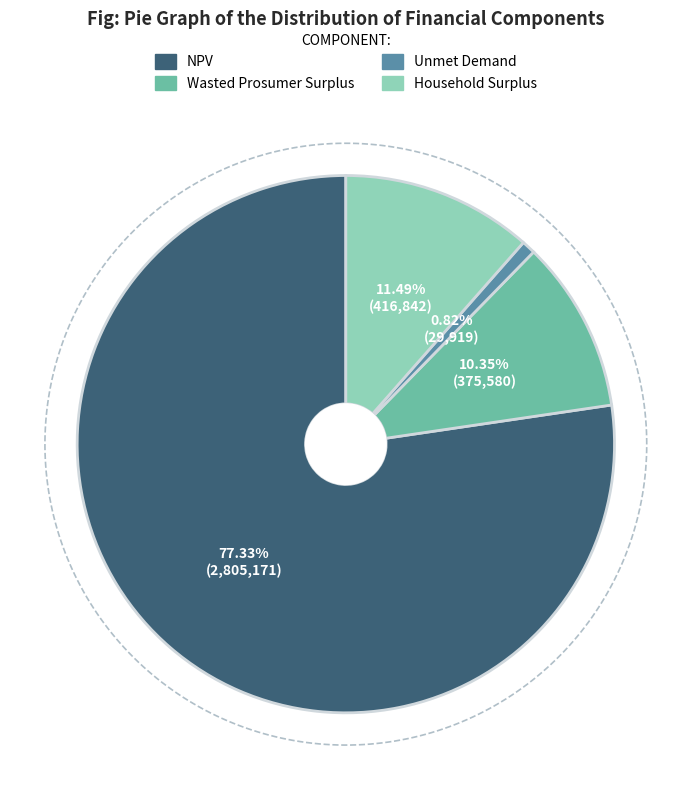

Which slice is the smallest?

Unmet Demand